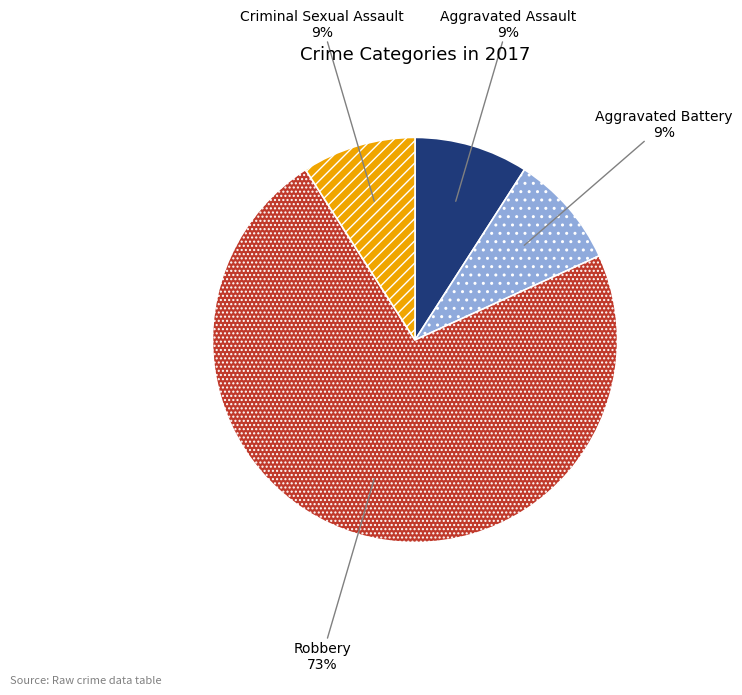

To the nearest percent, what is the difference between the Aggravated Assault and Robbery slice percentages?

64%